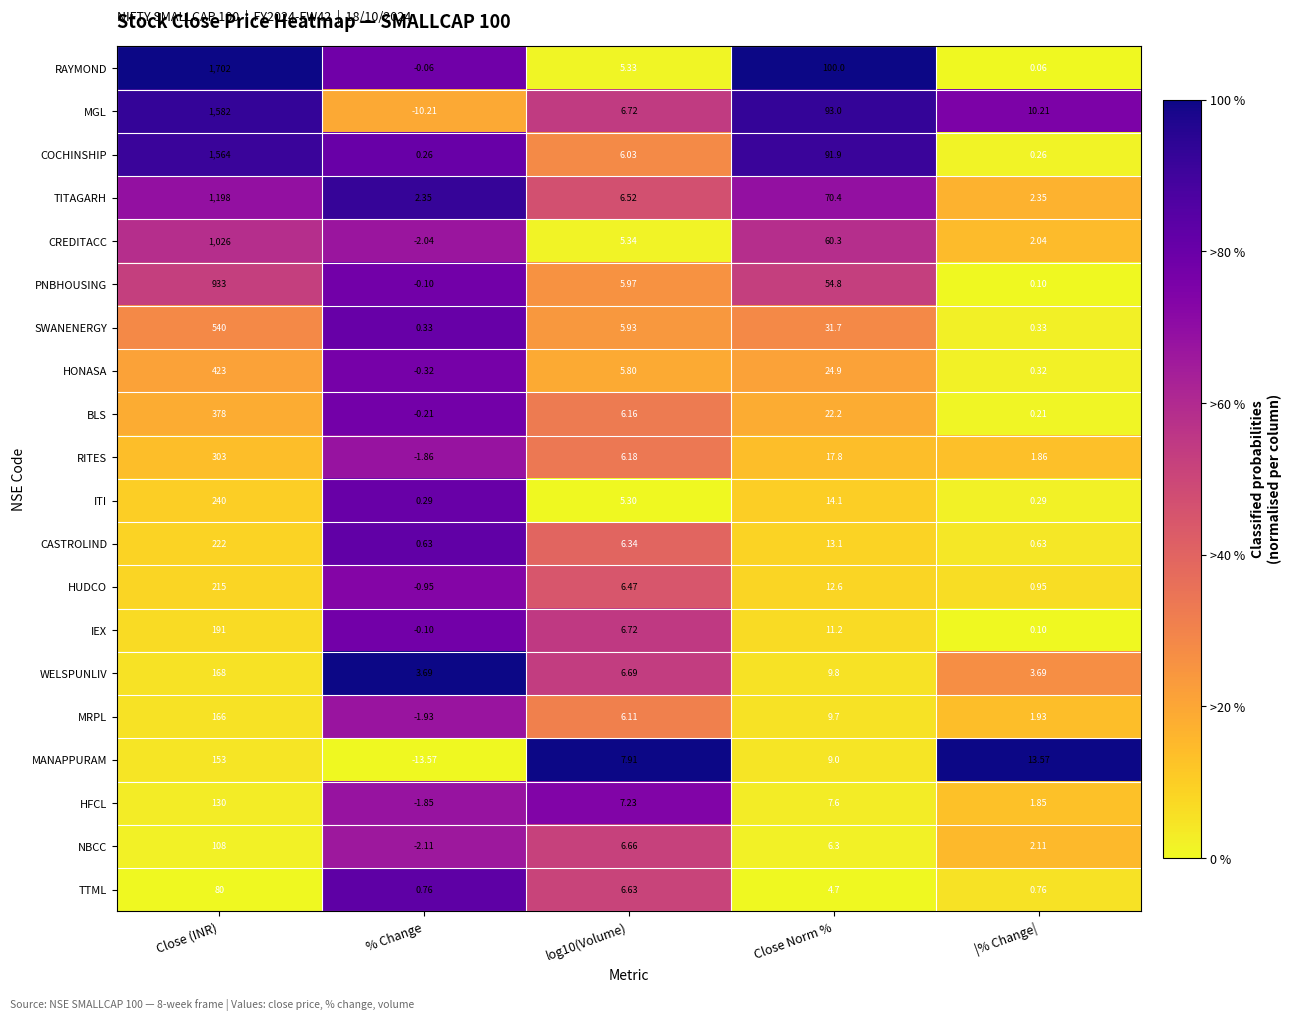

How many series are shown in this chart?

20